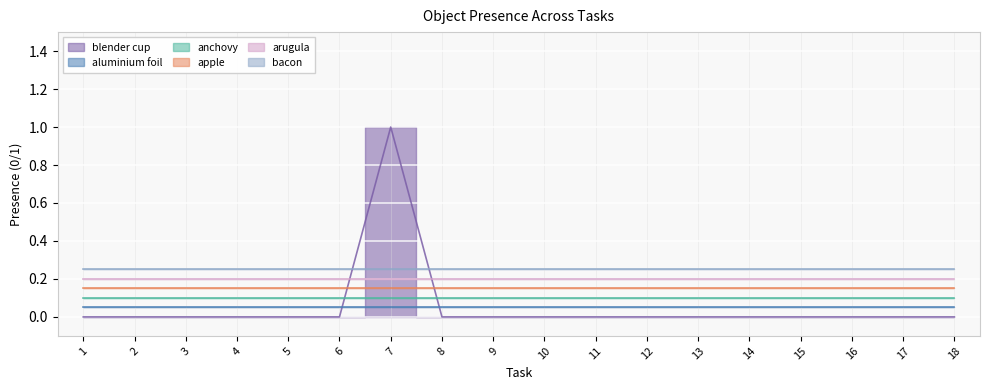

The value of aluminium foil at 6 is 0. True or false?

True